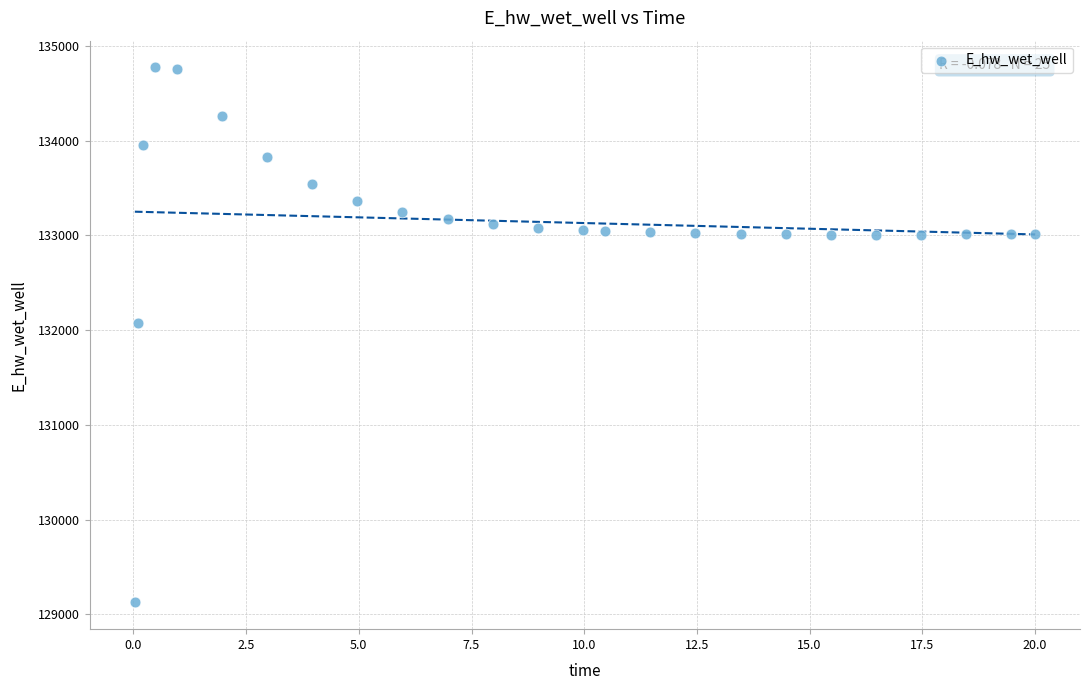

What Y value in the scatter plot is closest to 131949?

132072.5